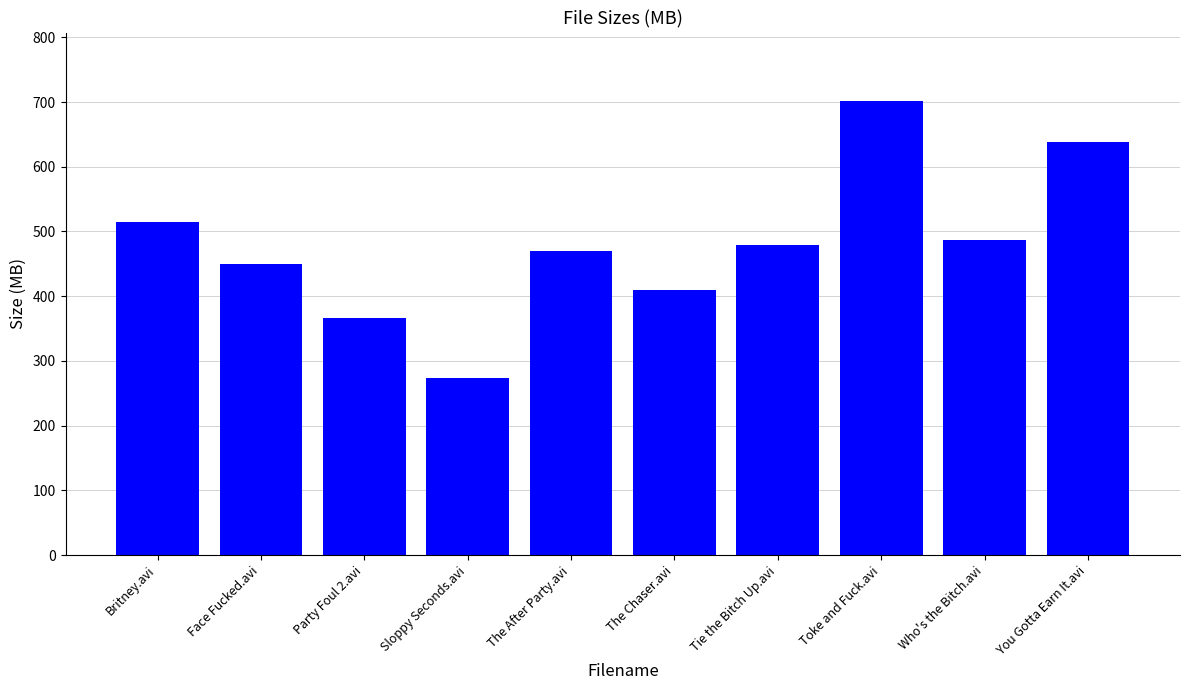

Which has a higher value, Toke and Fuck.avi or Britney.avi?

Toke and Fuck.avi